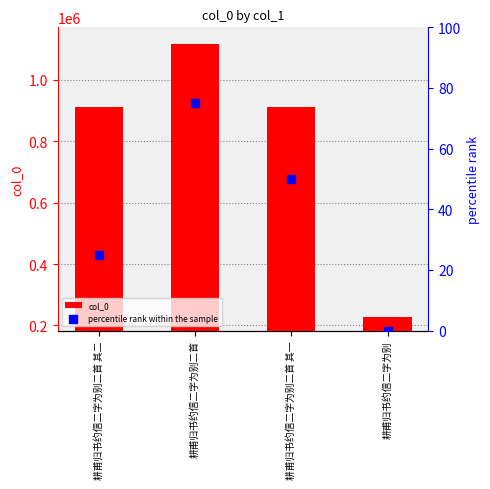

Which series reaches the maximum Y coordinate?

col_0